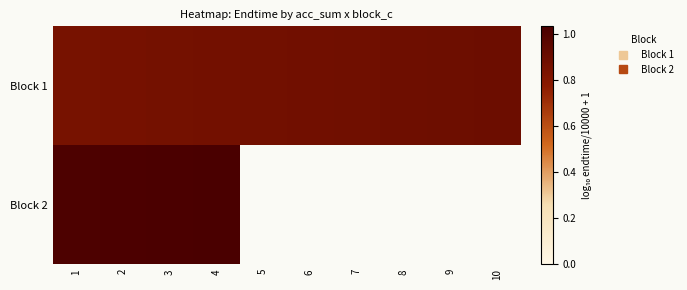

At which label is Block 1 closest to 0?

1